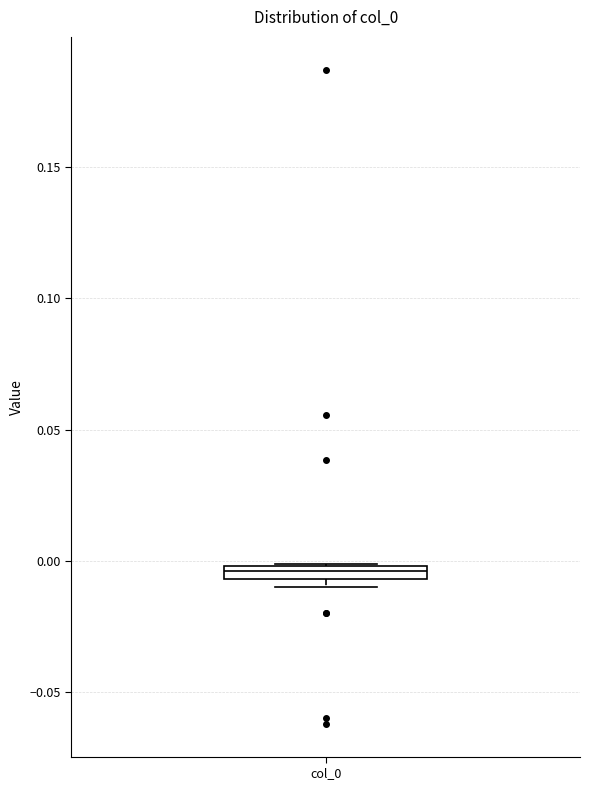

Where is the upper edge of the box for col_0 on the y-axis? The values are not printed on the chart, so give them approximately, as read against the axis.

0.000